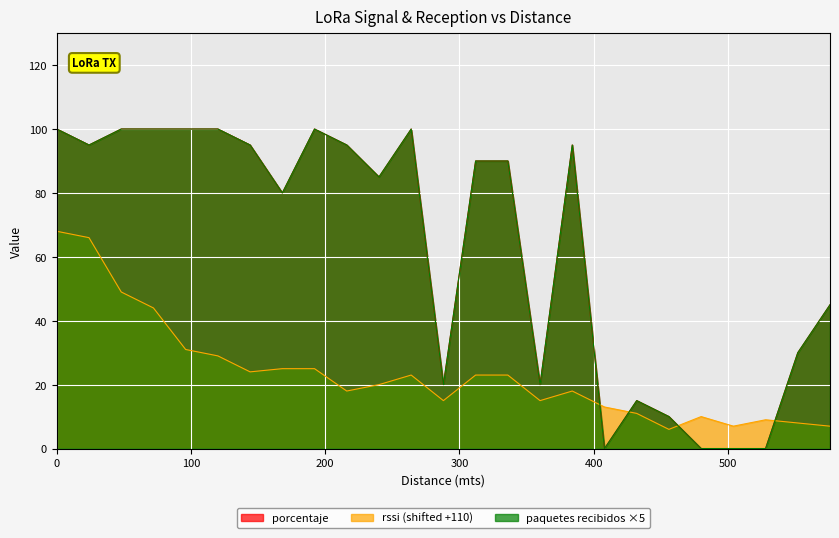

Which series has the largest total across all categories?

porcentaje